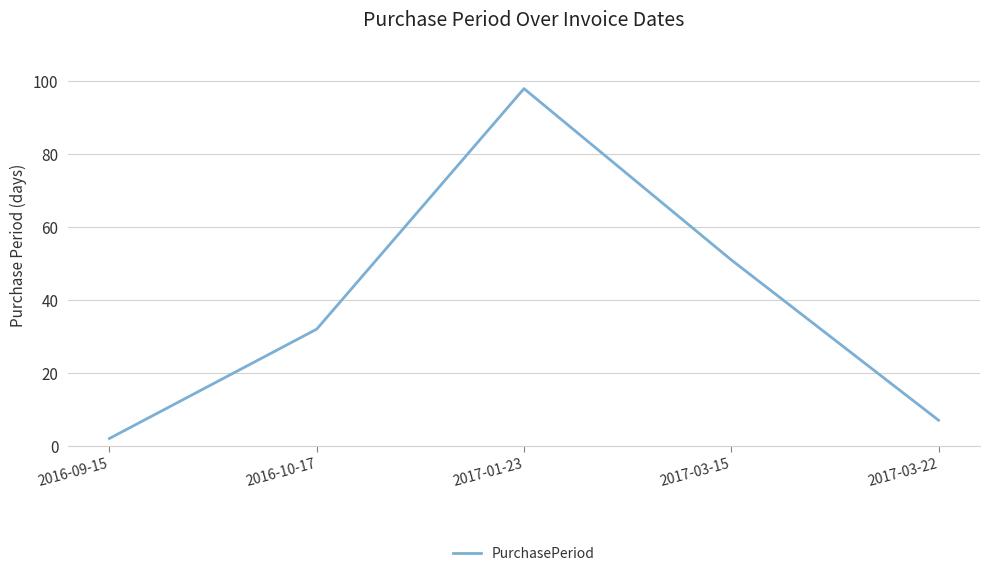

Rank the categories by value from lowest to highest.

2016-09-15, 2017-03-22, 2016-10-17, 2017-03-15, 2017-01-23